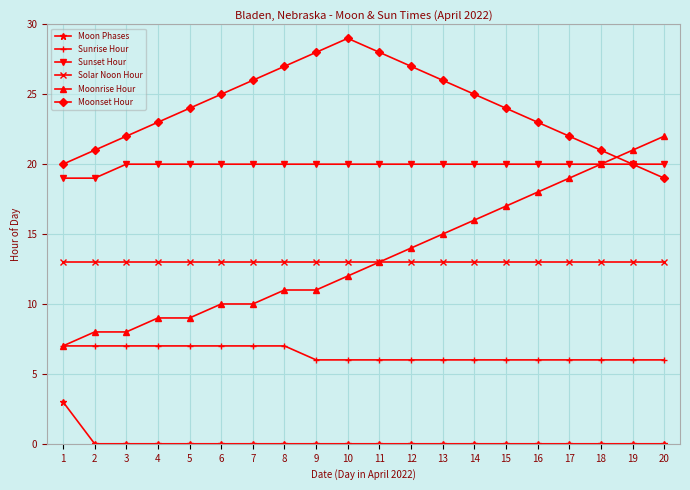

Count the Moonset Hour values in the range 22 to 27.

12